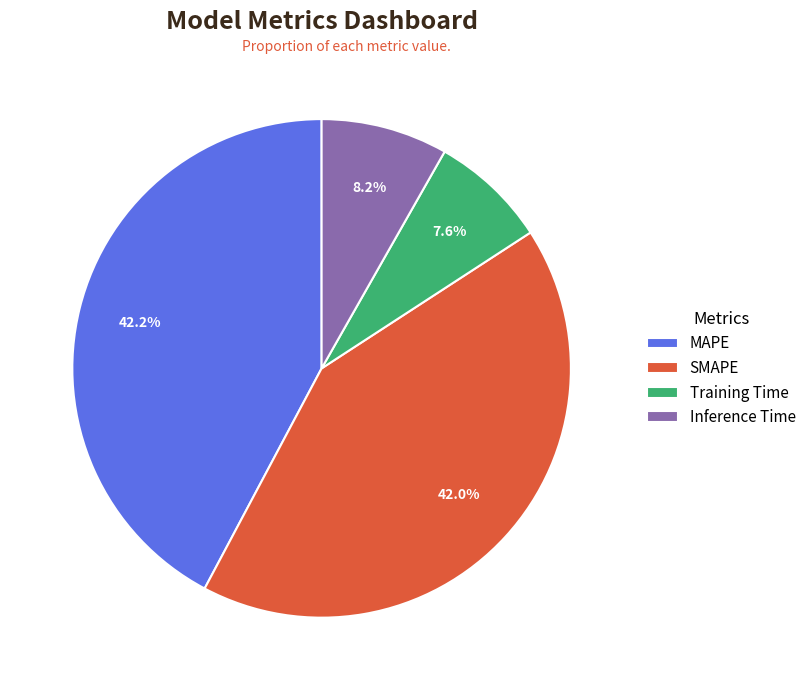

To the nearest percent, what is the difference between the largest and smallest slice percentages?

35%